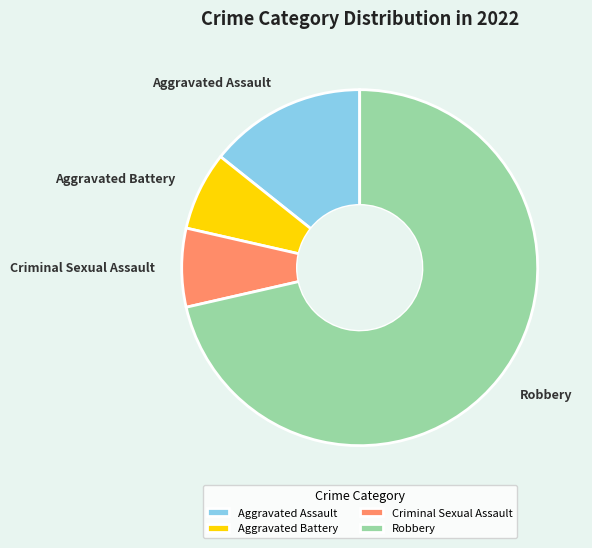

Count the number of slices in the pie.

4